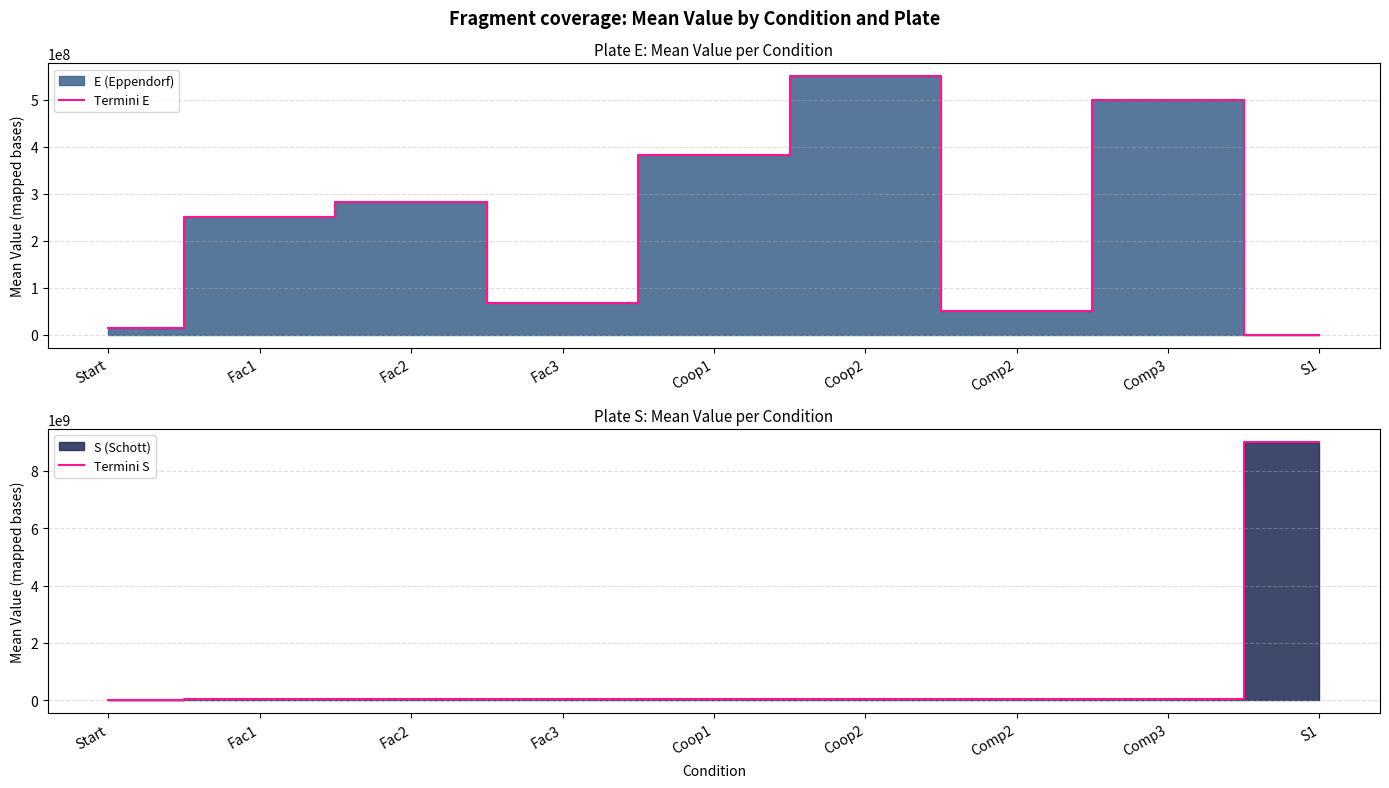

At which category is the sum across all series the highest?

S1